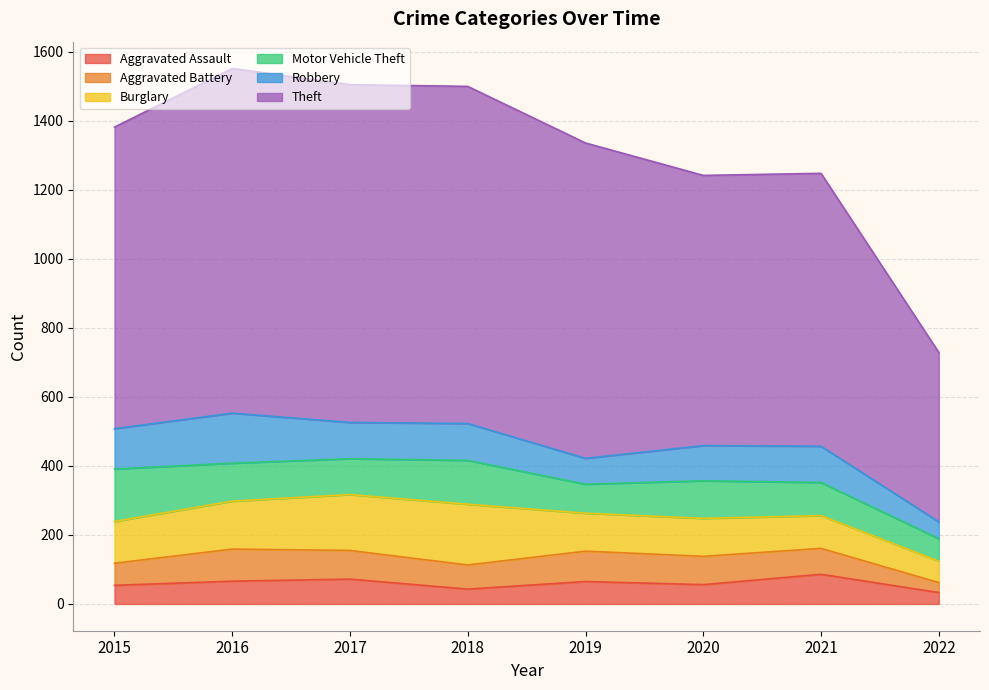

Which series changed the most between 2018 and 2019?

Burglary